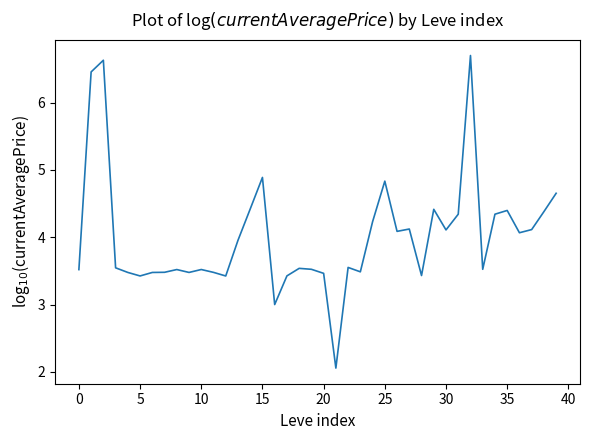

What is the smallest value displayed?

2.1